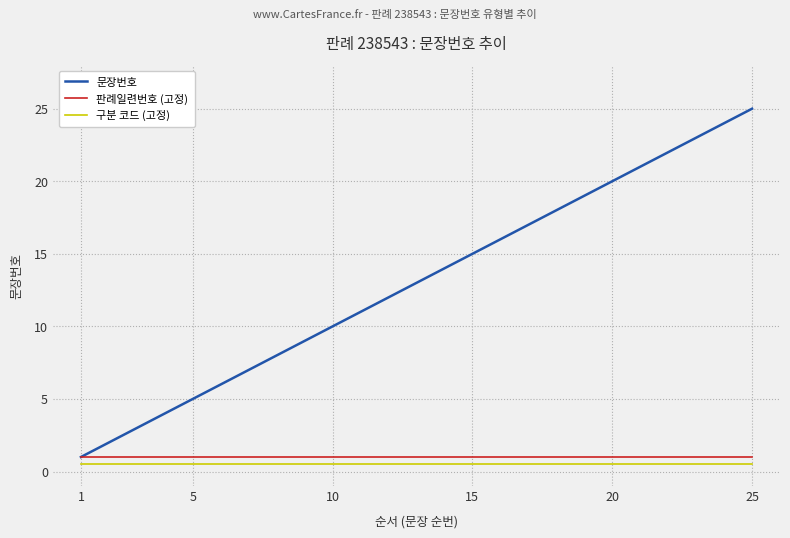

What is the maximum value shown in the chart?

25.0